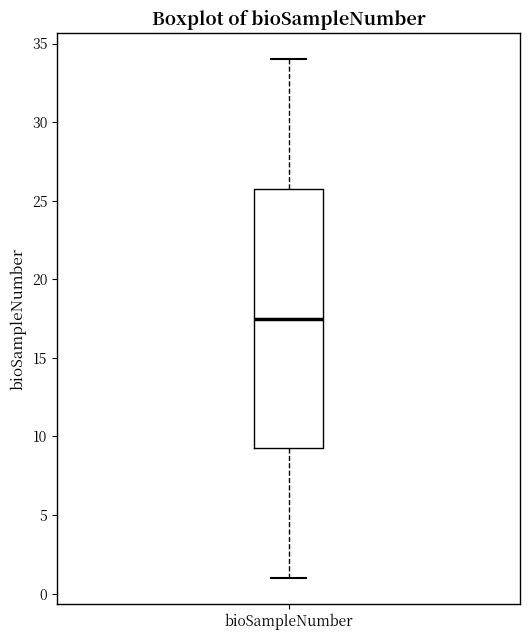

Transcribe this box plot: give where the median line is, the range the box spans, and where the two whiskers end, as read against the y-axis. The values are not printed on the chart, so give them approximately, as read against the axis.

median 17.5, box 9.5 to 26.0, whiskers 1.0 to 34.0